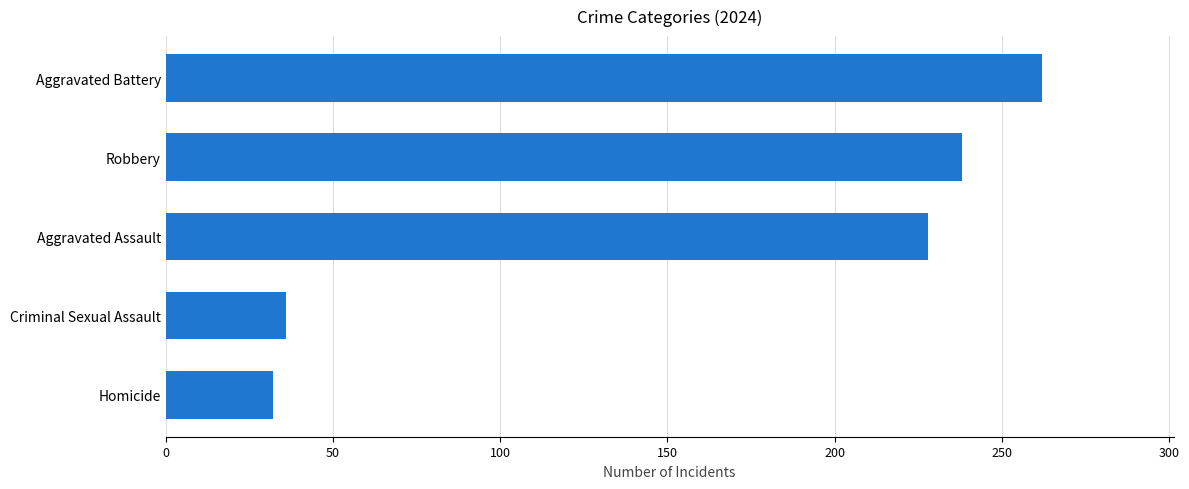

Where is the data nearest to the value 147?

Aggravated Assault